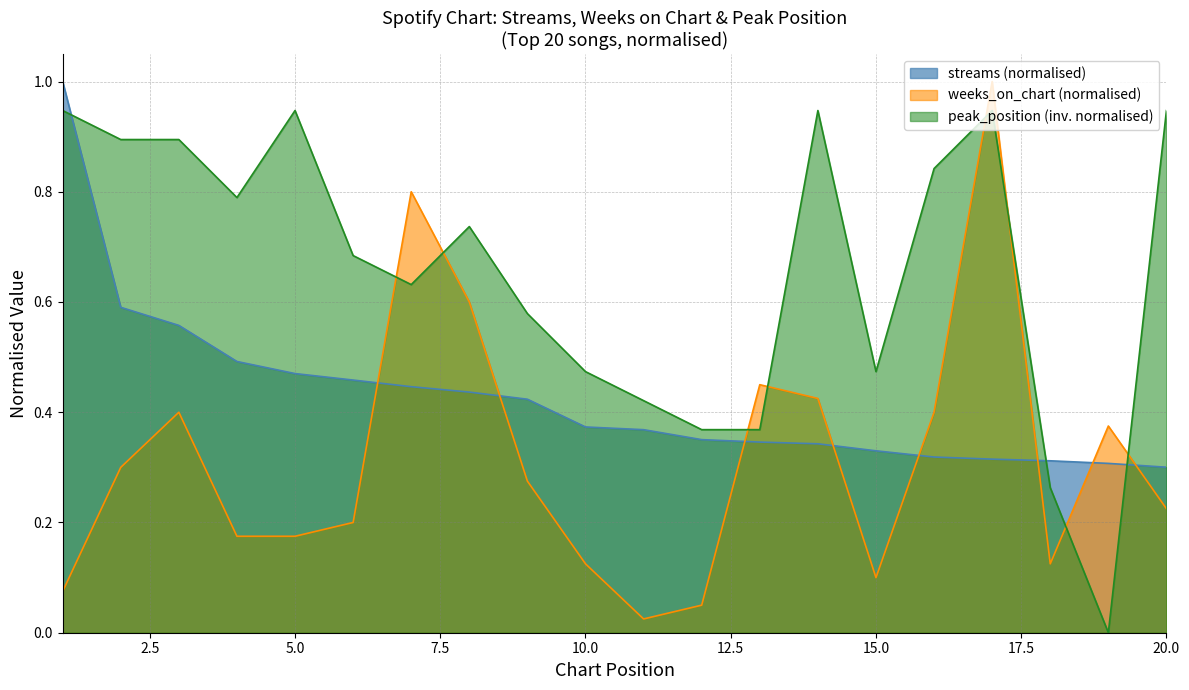

What is the value of the weeks_on_chart point at the 19th from the left?

0.4